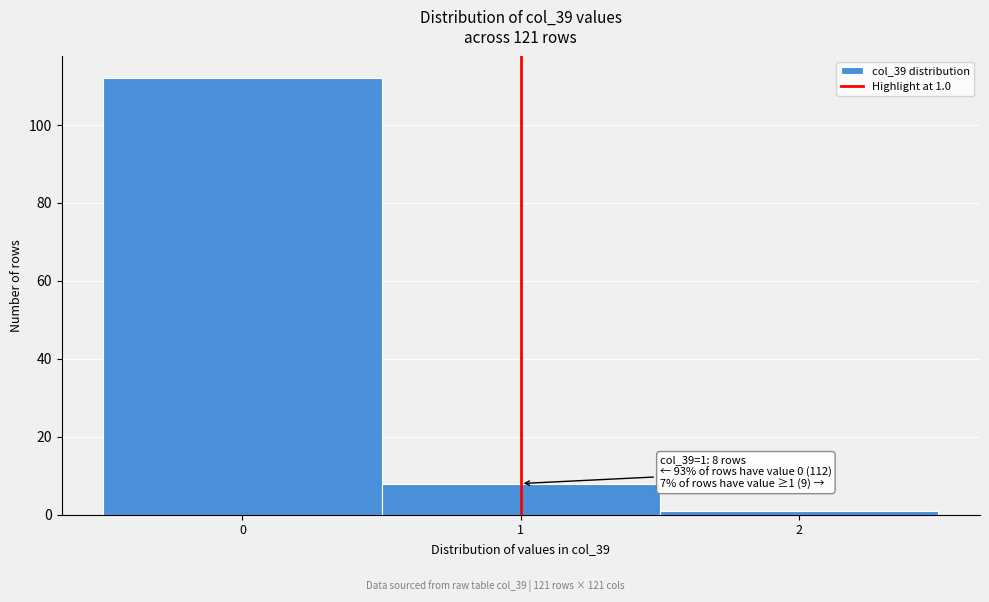

Which range on the x-axis has the tallest bar?

-0.5 to 0.5